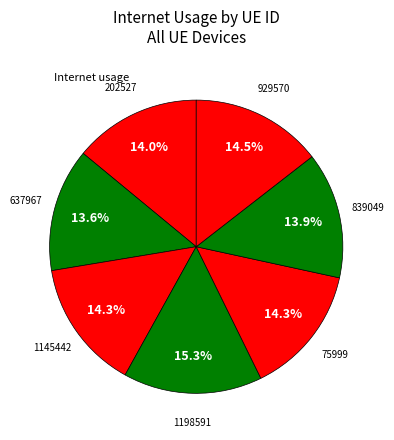

To the nearest percent, what is the average slice percentage?

14%